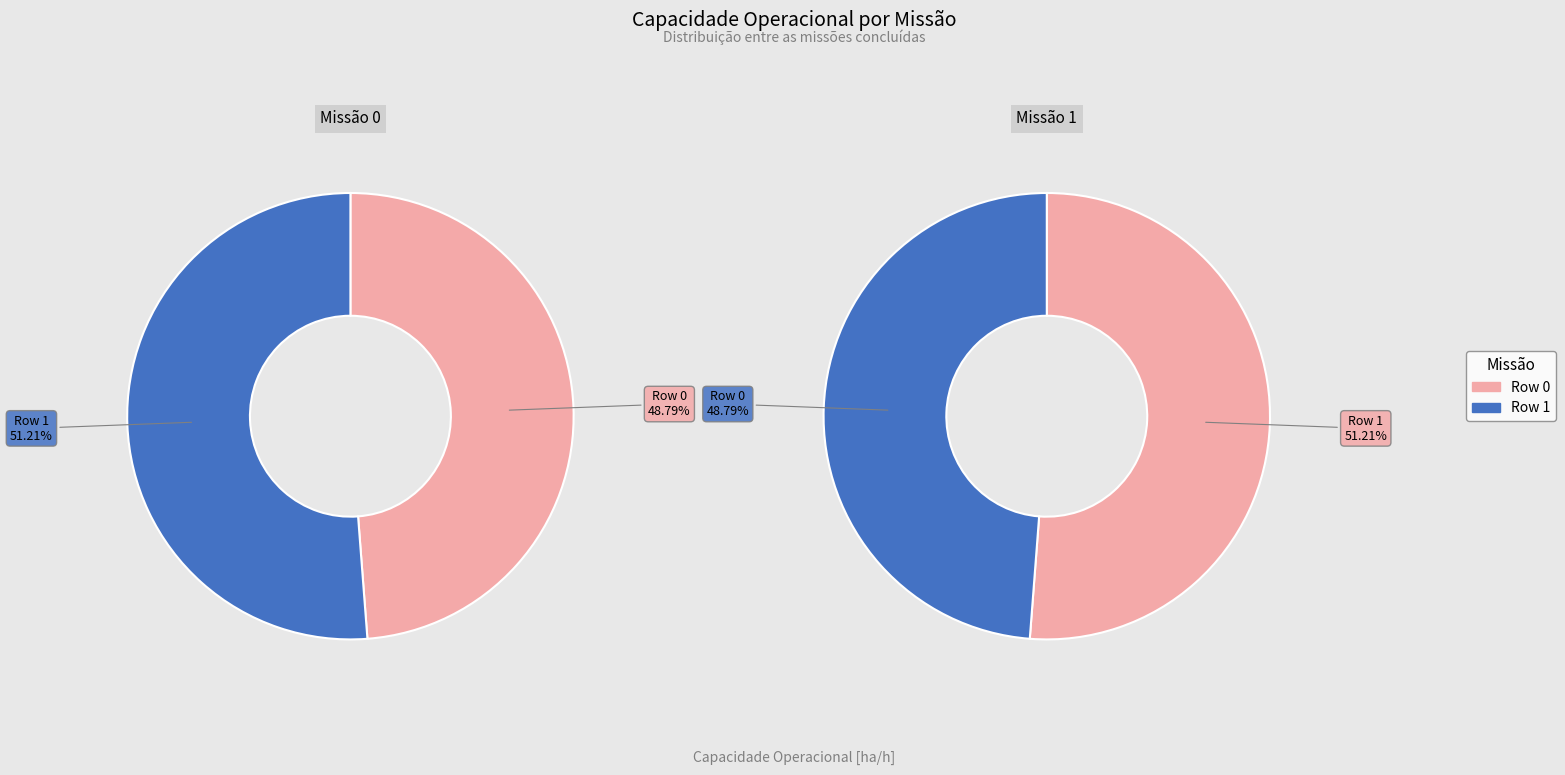

Which category has the biggest portion of the pie?

Row 1